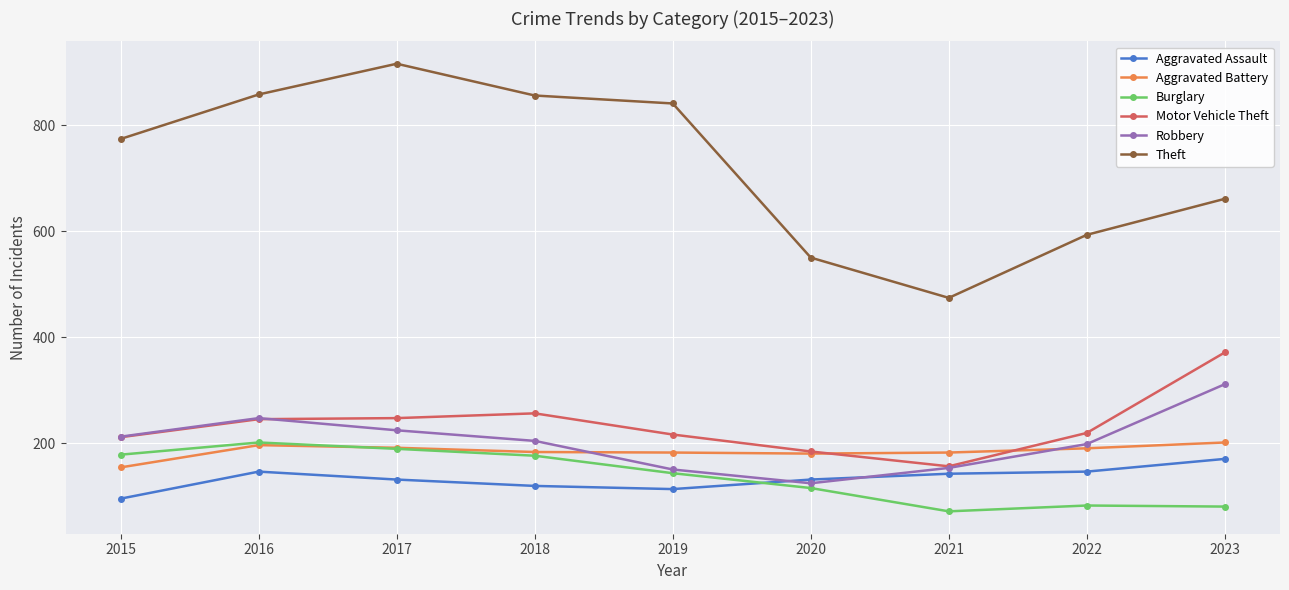

Which series has the largest total across all categories?

Theft